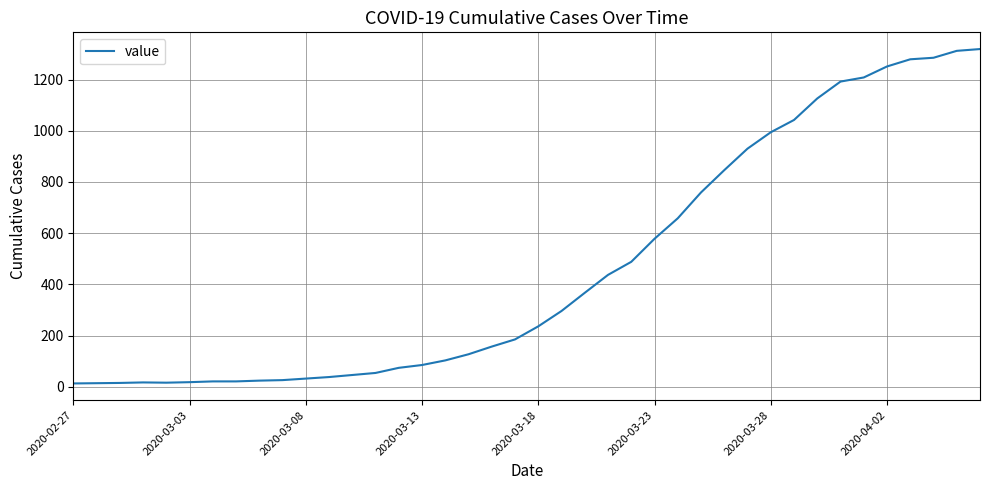

What is the greatest value displayed?

1319